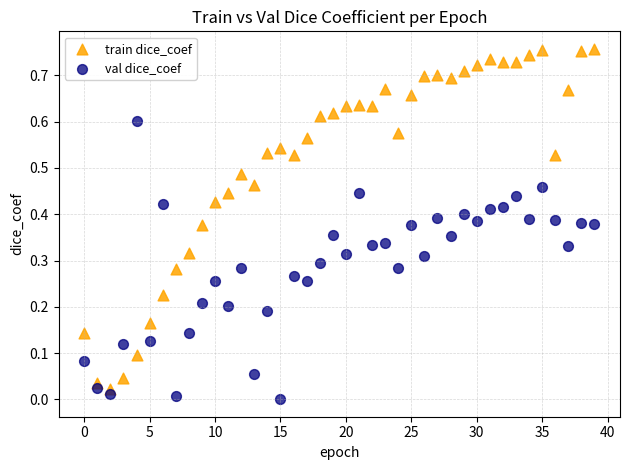

Which series contains the highest Y value?

train dice_coef